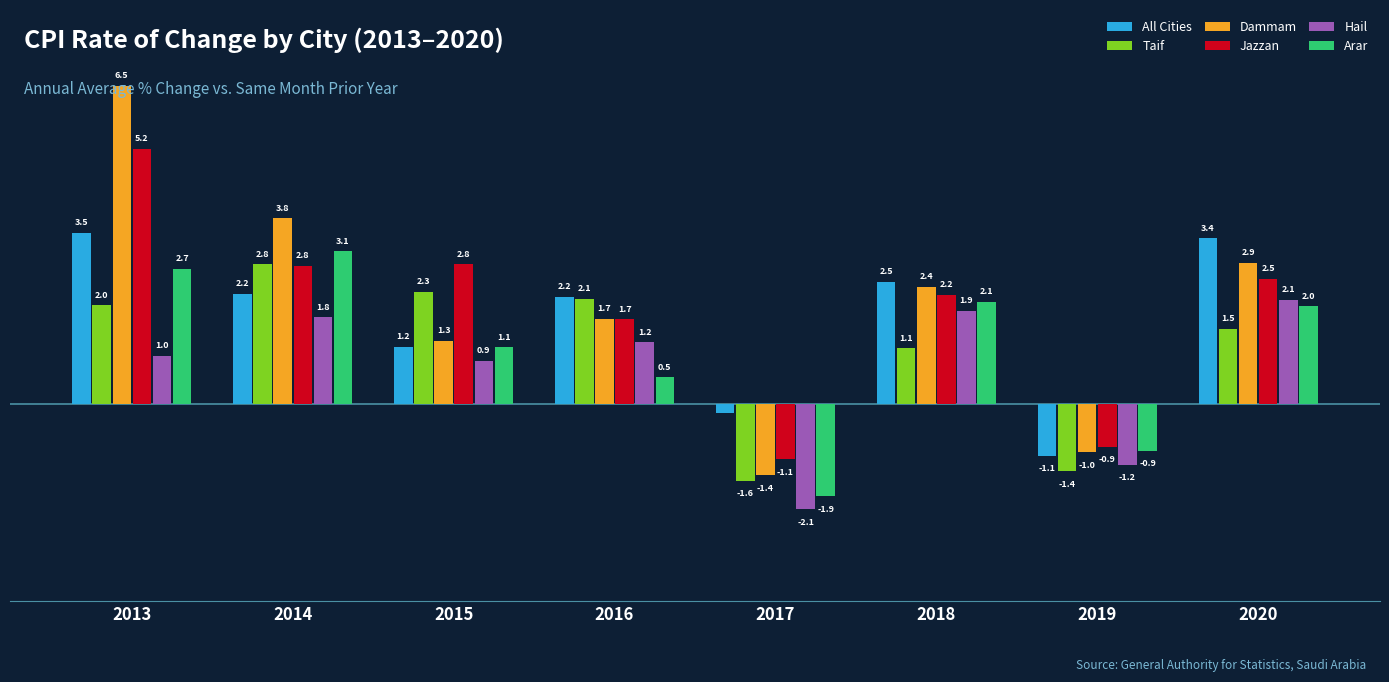

Is the value of Dammam at 2016 greater than the value of Hail at 2013?

Yes